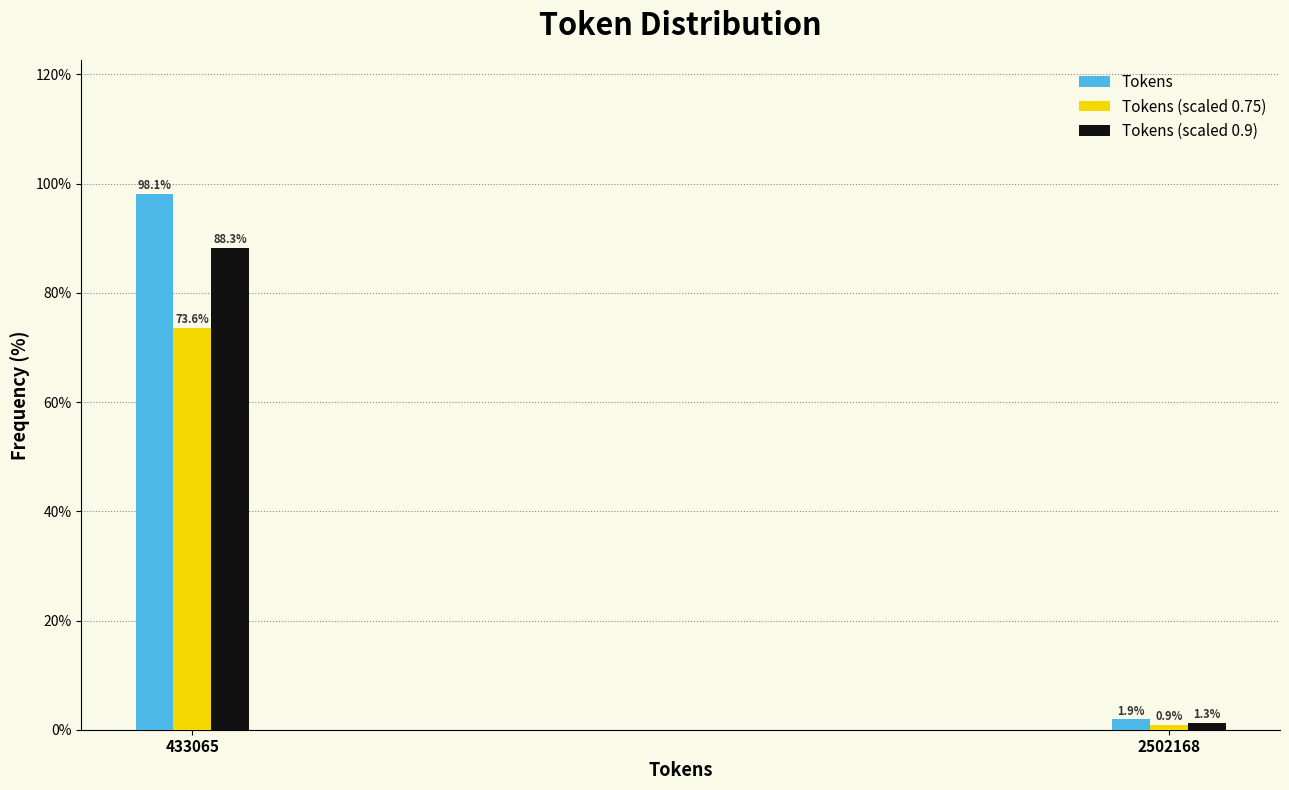

Reading right to left, transcribe all the data shown in this chart.

Tokens: 2502168=1.9	433065=98.1
Tokens (scaled 0.75): 2502168=0.9	433065=73.6
Tokens (scaled 0.9): 2502168=1.3	433065=88.3